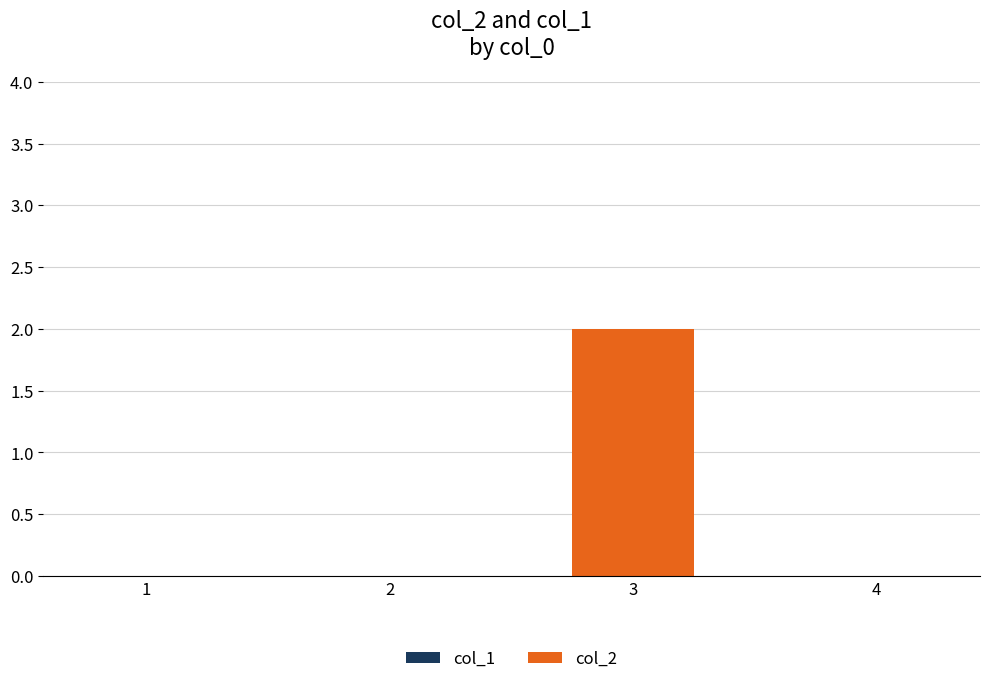

Reading left to right, extract all data points from this chart.

1=0	2=0	3=2	4=0